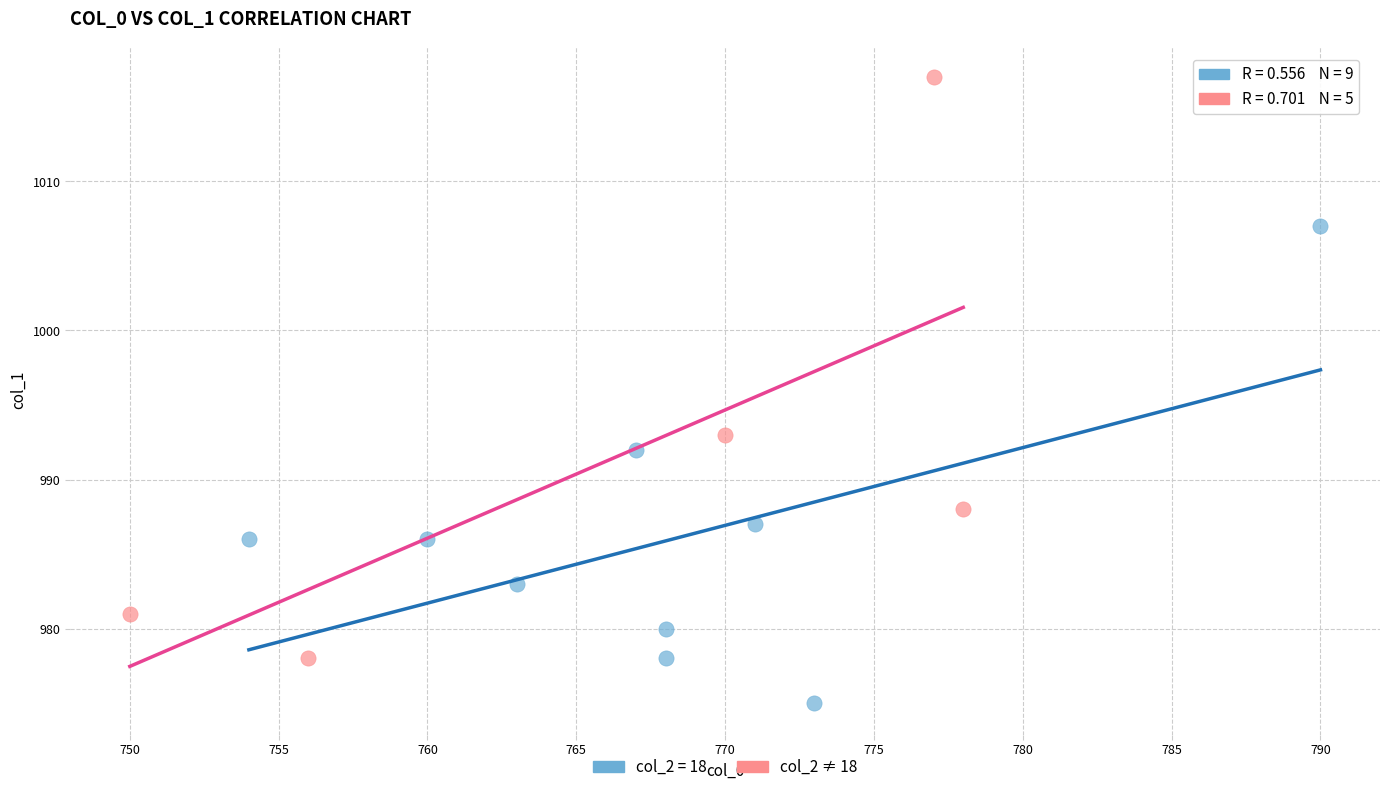

Which series reaches the minimum Y coordinate?

col_2 = 18